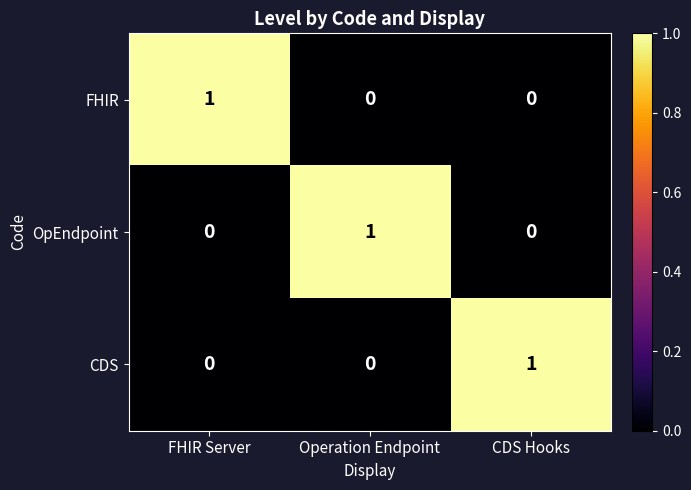

Count the OpEndpoint values in the range 0 to 1.

3